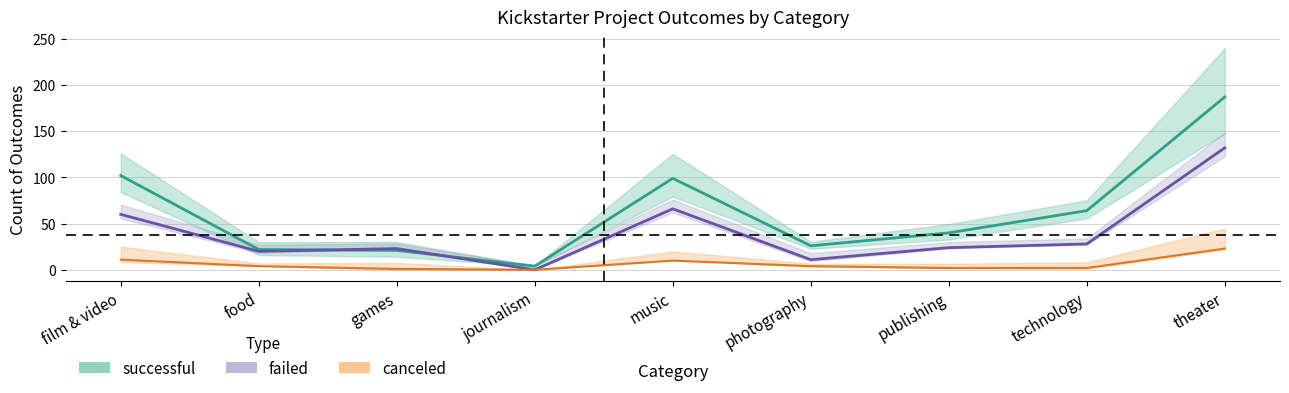

Which series ends up on top after the final intersection of failed and successful?

successful